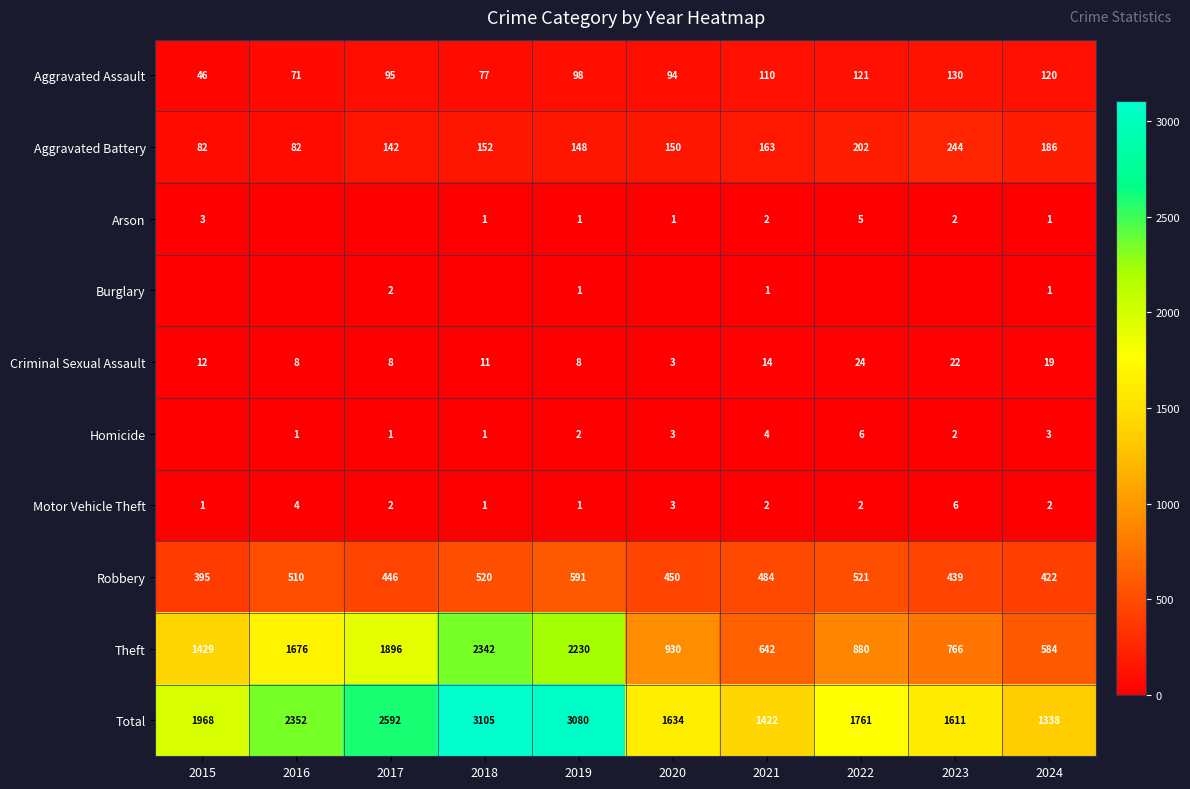

What is the difference between the highest and lowest values at 2021?

1421